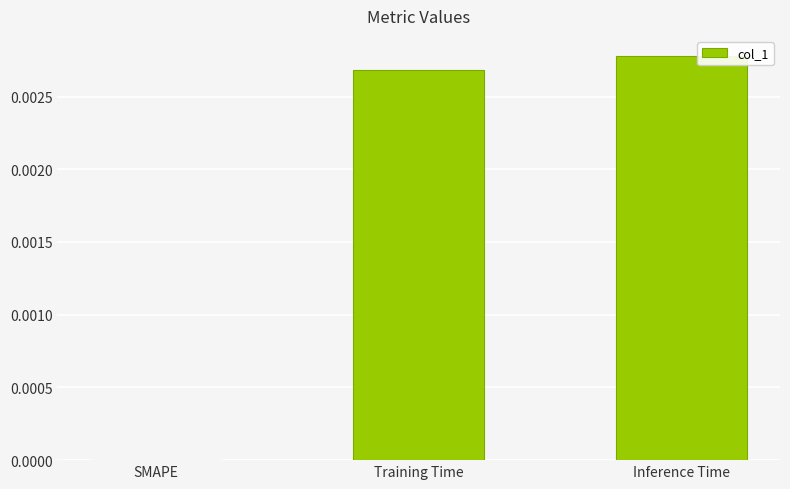

Which category has the highest value across all series?

Inference Time